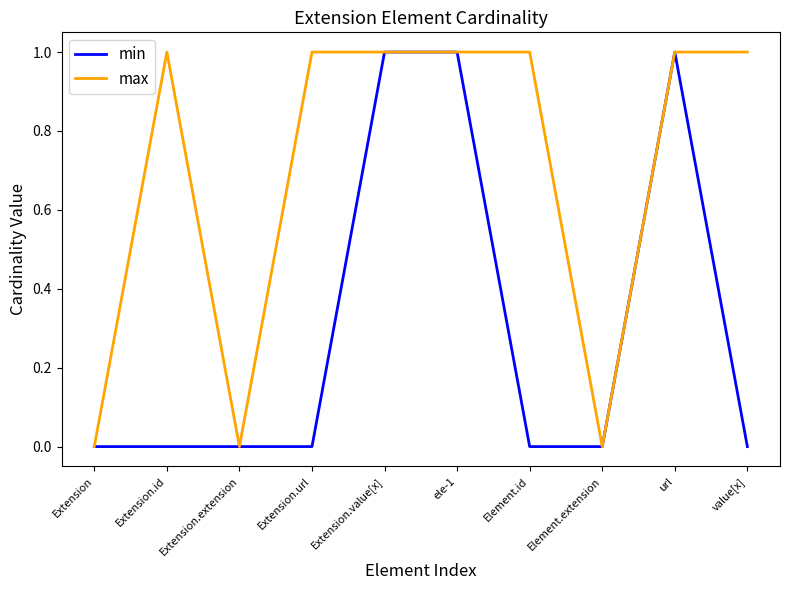

Where is the first local minimum for max?

Extension.extension